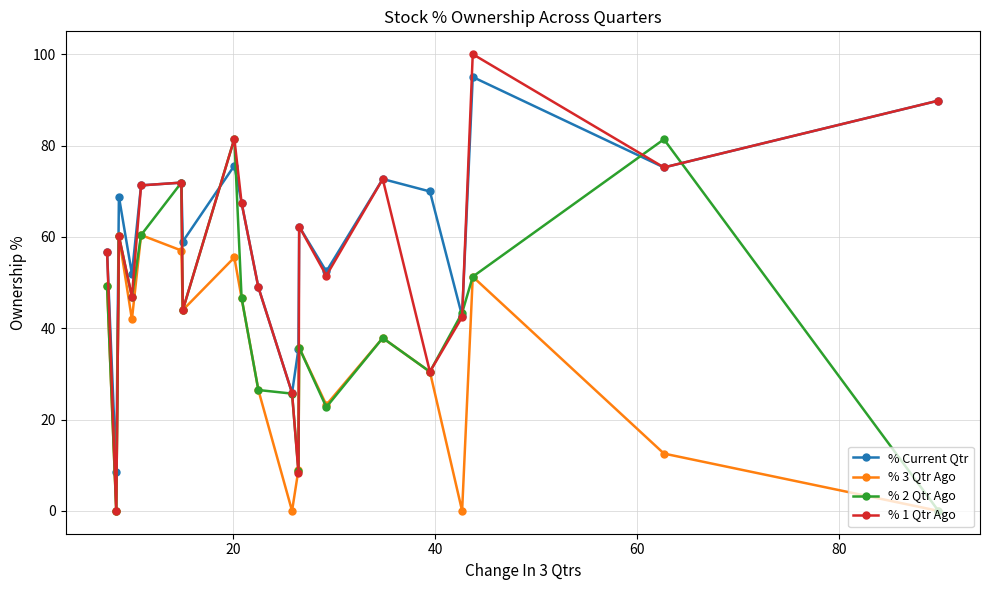

How many interior local peaks does the % 3 Qtr Ago series have?

6